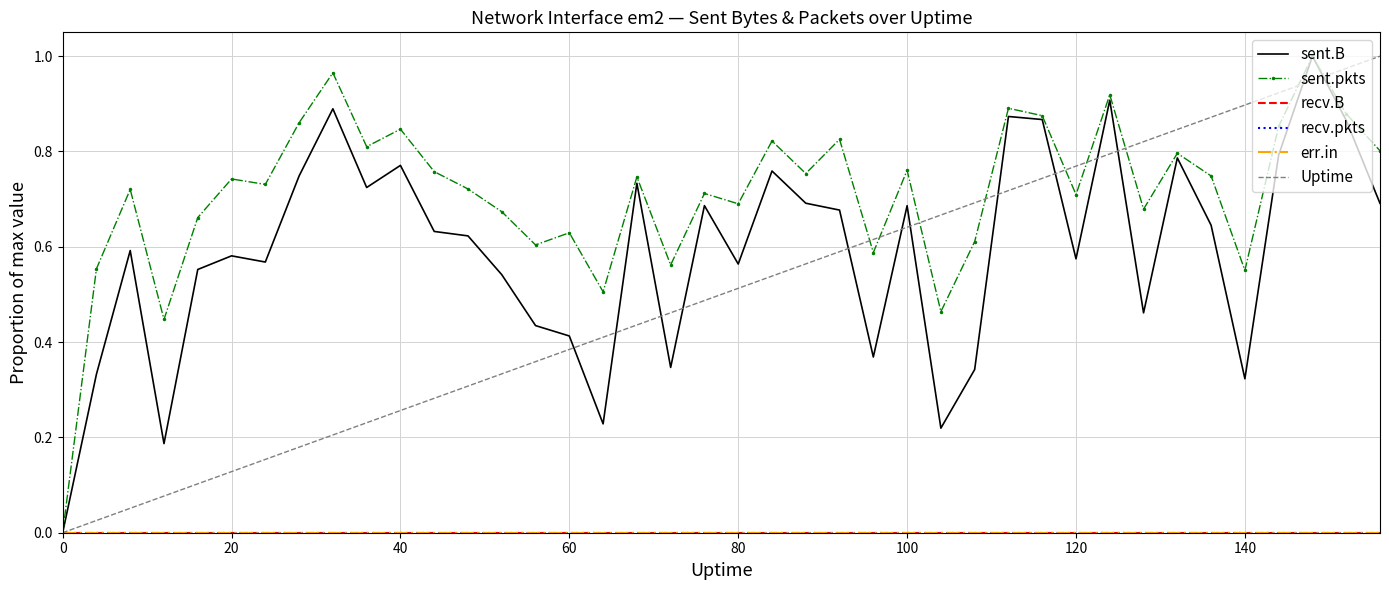

True or false: recv.pkts has more than 1 points higher than both neighbors.

False